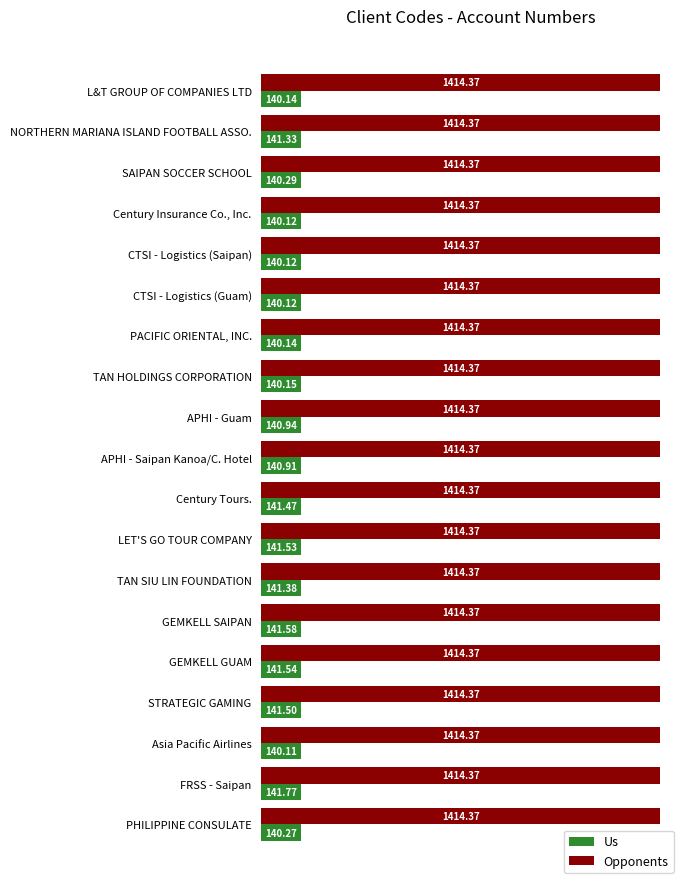

Which series has the largest total across all categories?

Opponents